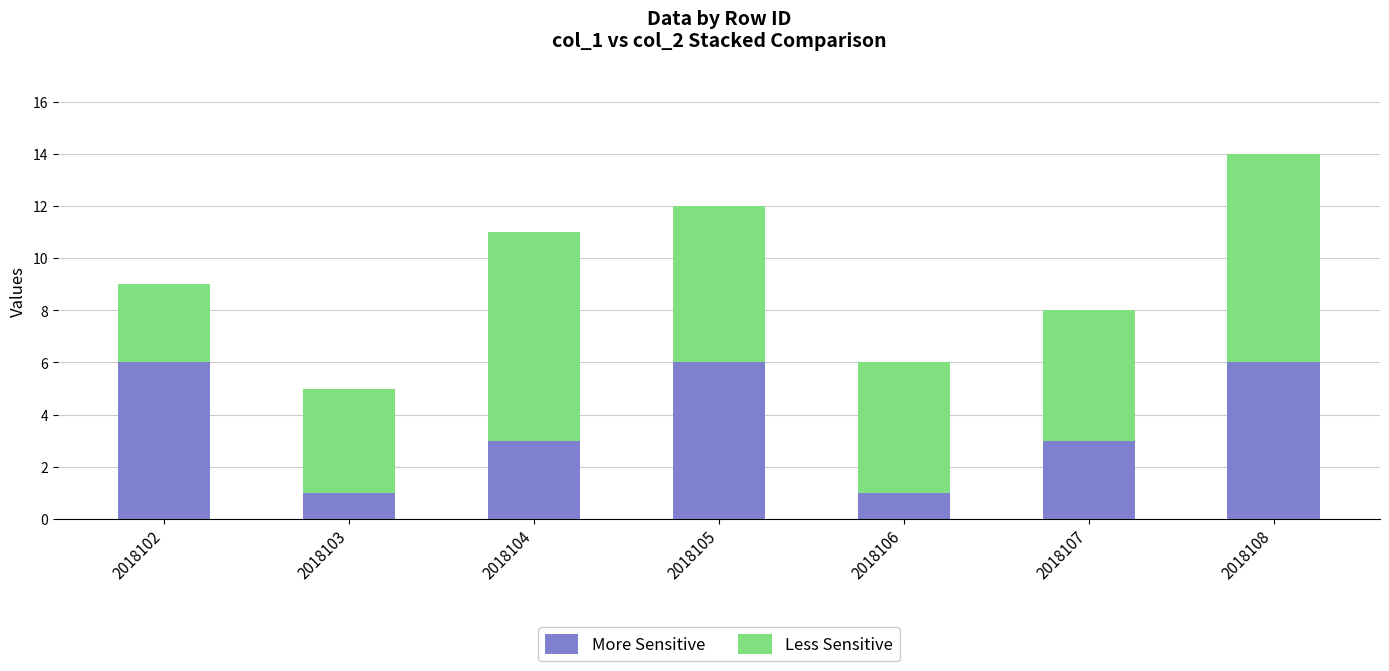

What is the difference between the second highest and second lowest values in the More Sensitive series?

5